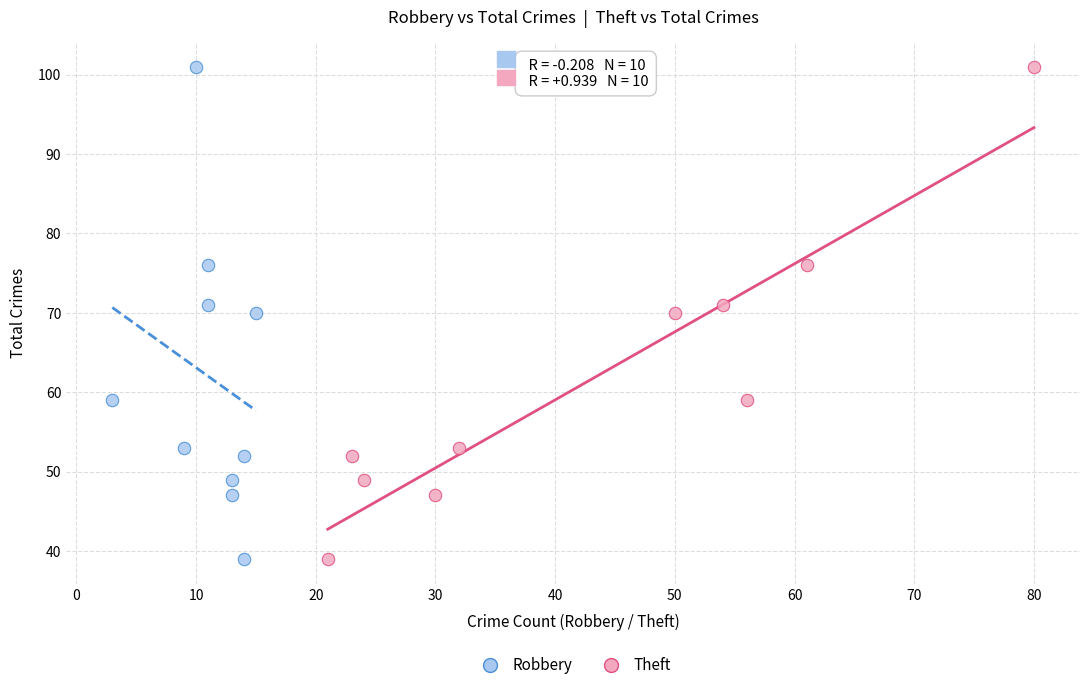

What are all the series names shown in the legend?

Robbery, Theft